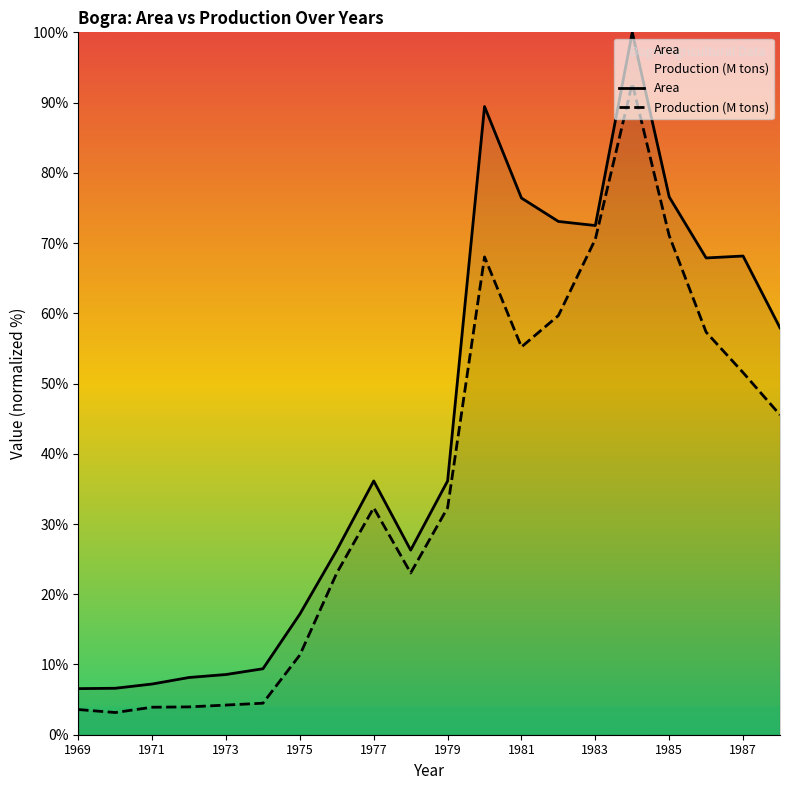

What is the spread (max minus min) of values at 1971?

3.3